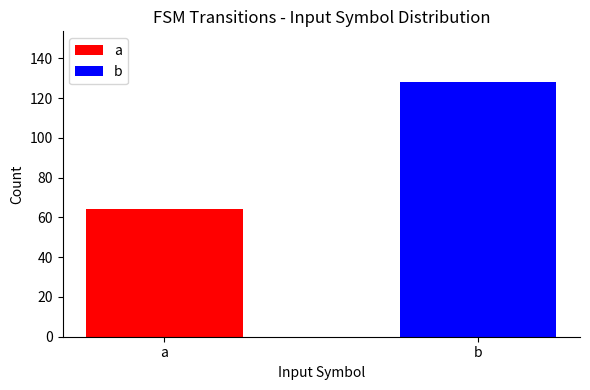

Which series has the widest spread of values?

a